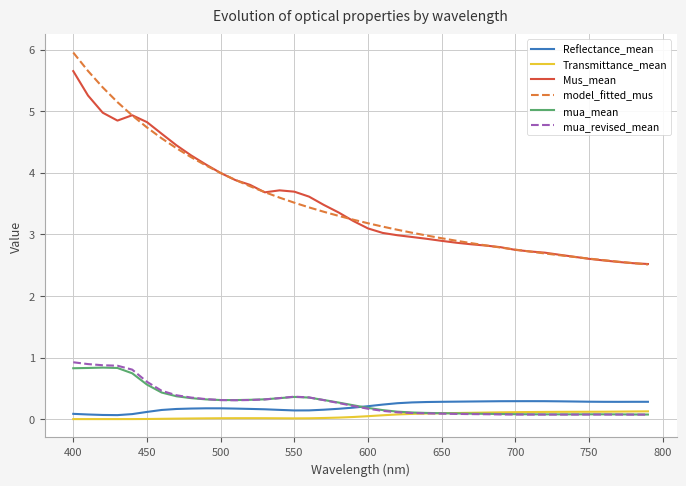

True or false: mua_revised_mean and Mus_mean cross at least once.

False